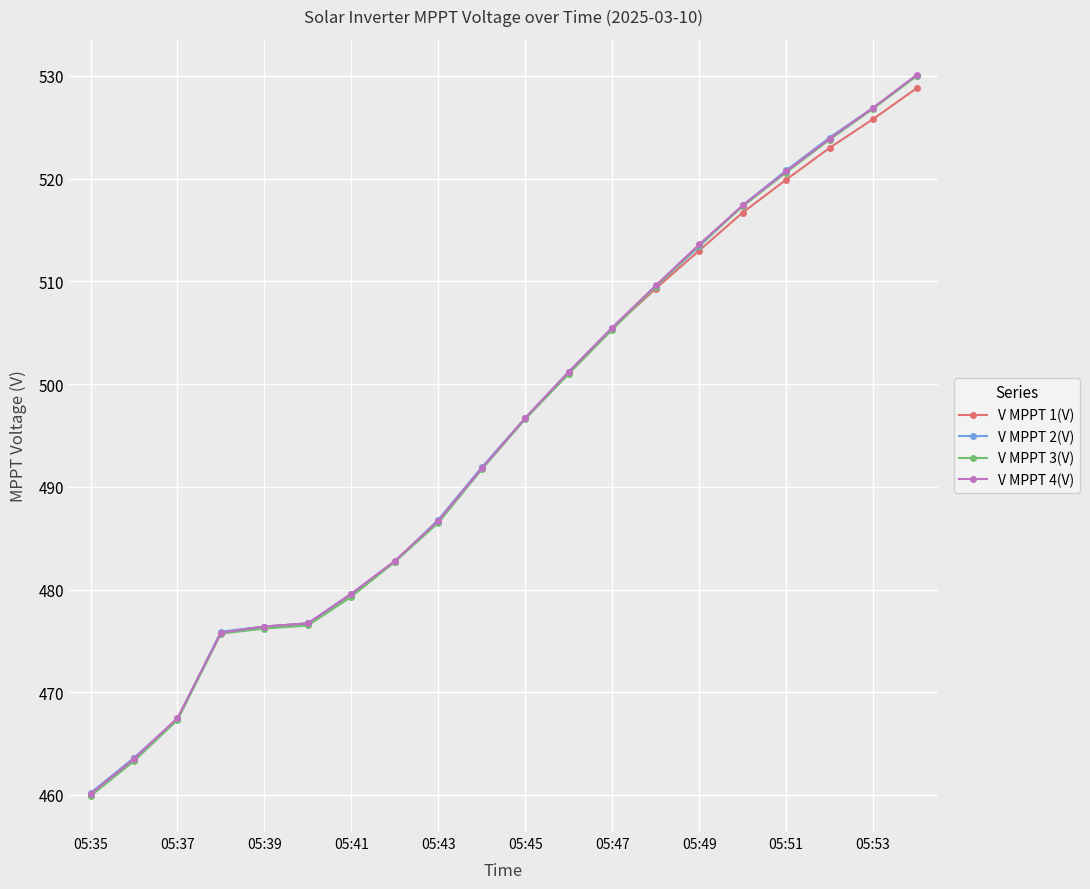

How many data points in V MPPT 2(V) are above 496?

10